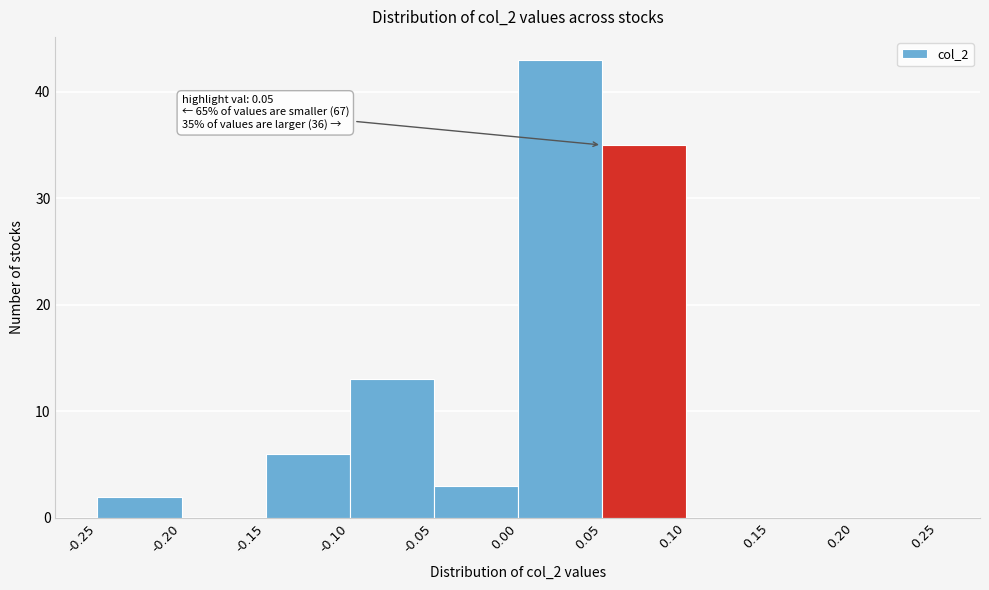

Over which range of the x-axis is the bar tallest?

0.00 to 0.05